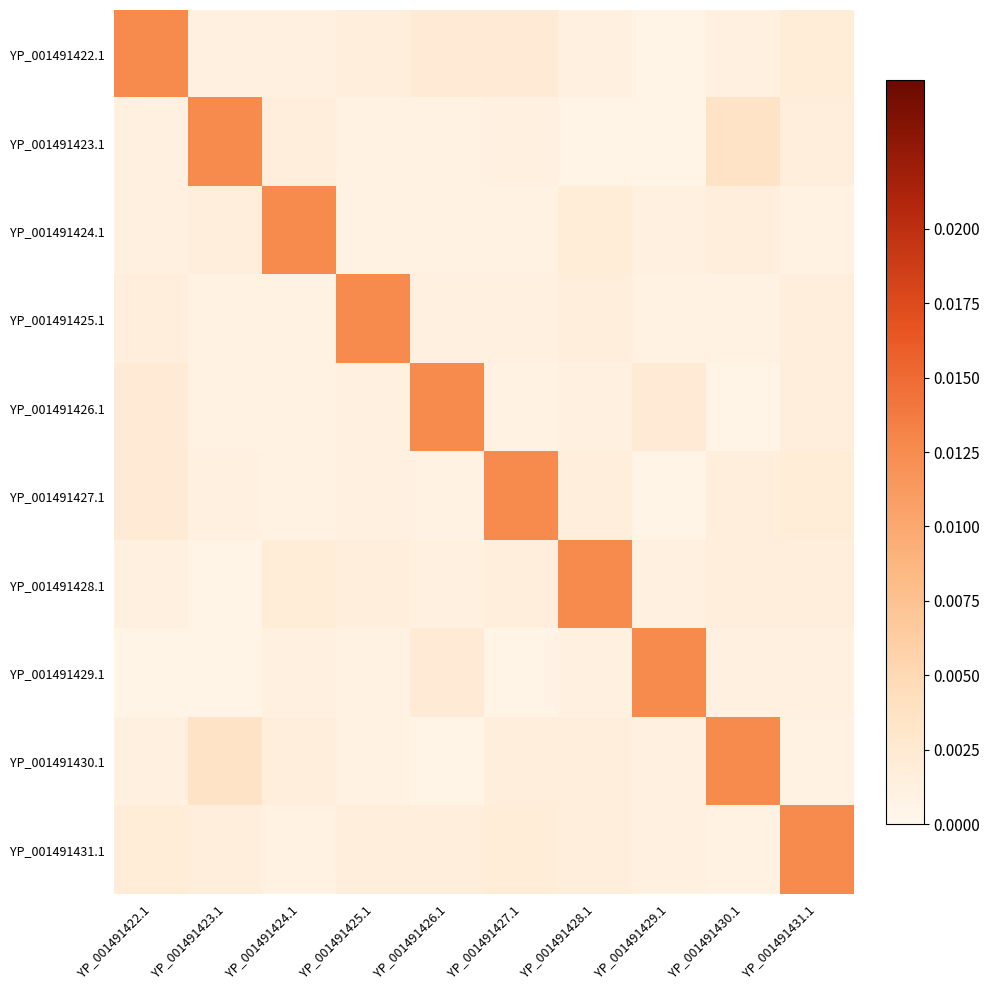

At which category is the sum across all series the highest?

YP_001491422.1